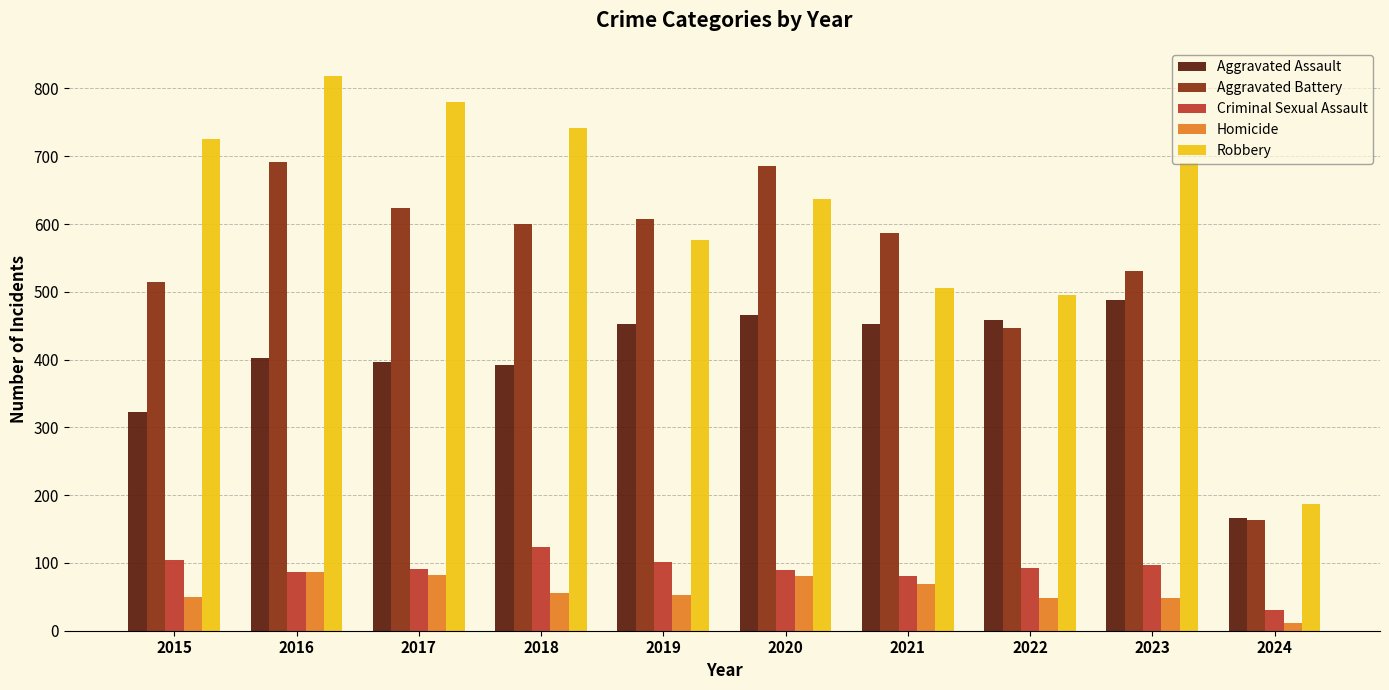

What is the smallest value displayed?

12